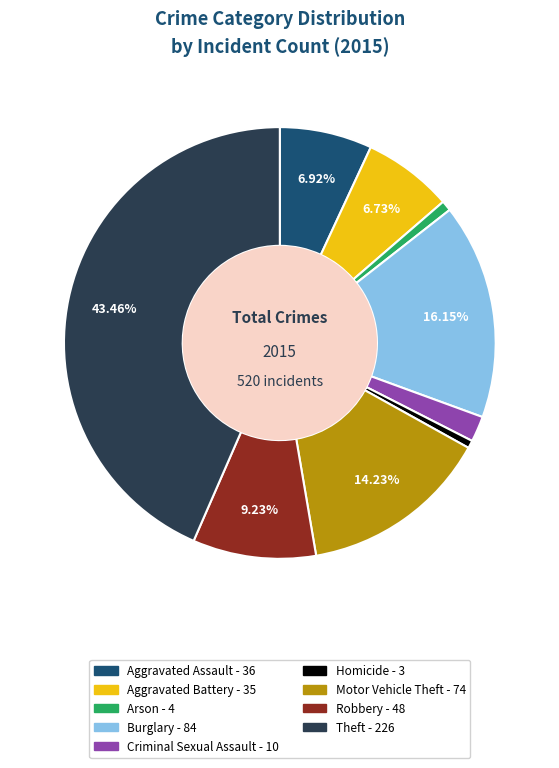

Combined, do Arson and Homicide account for over 50%?

No